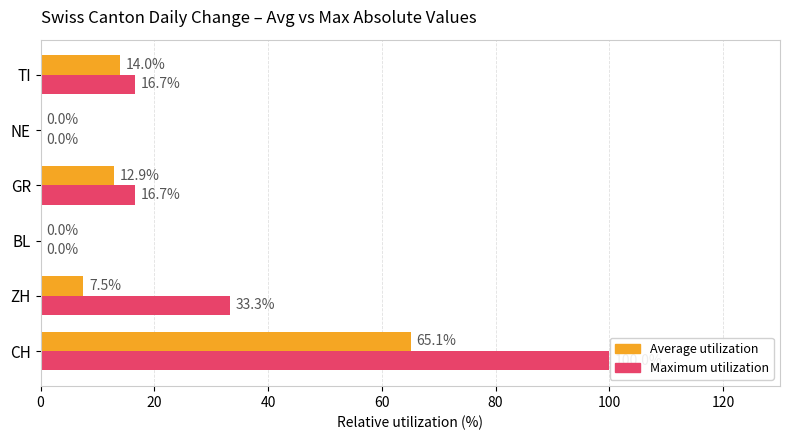

Between ZH and TI, which series saw the biggest shift?

Maximum utilization